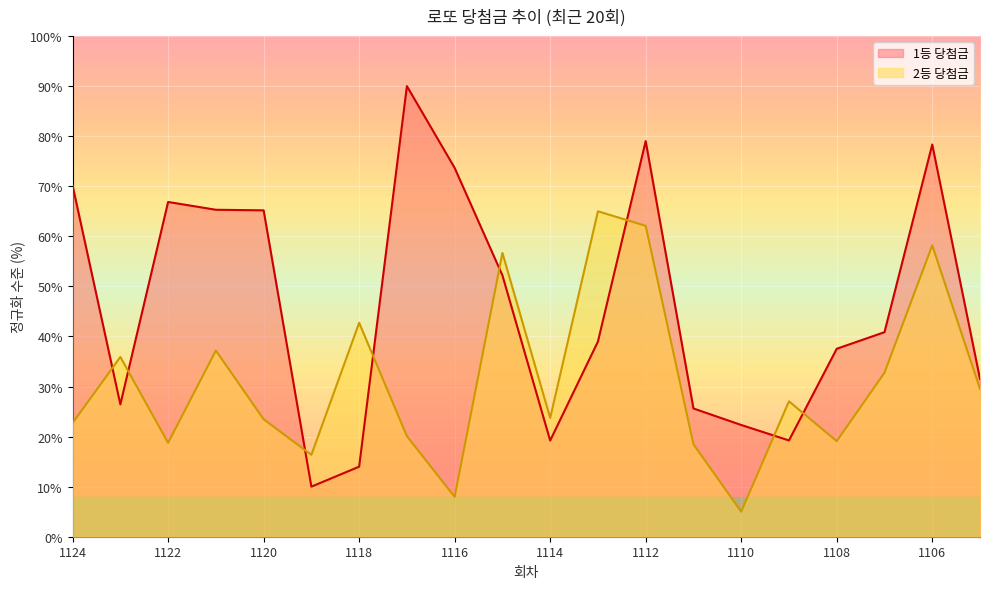

At which label does 2등 당첨금 first exceed 27?

1123